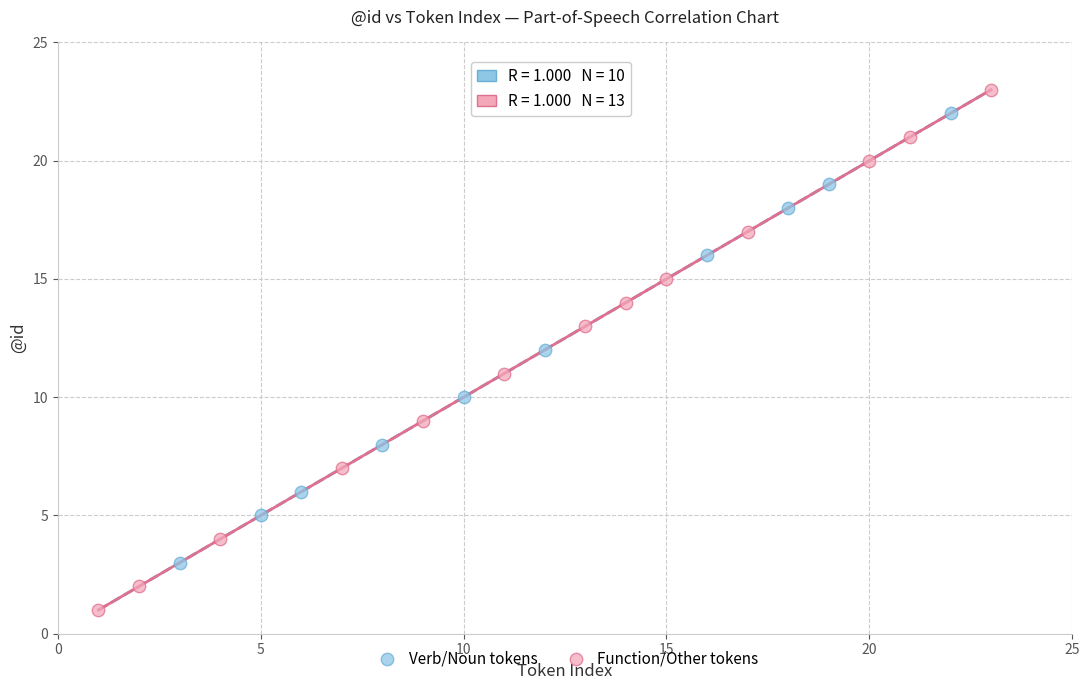

Which series has the widest spread of Y values?

Function/Other tokens